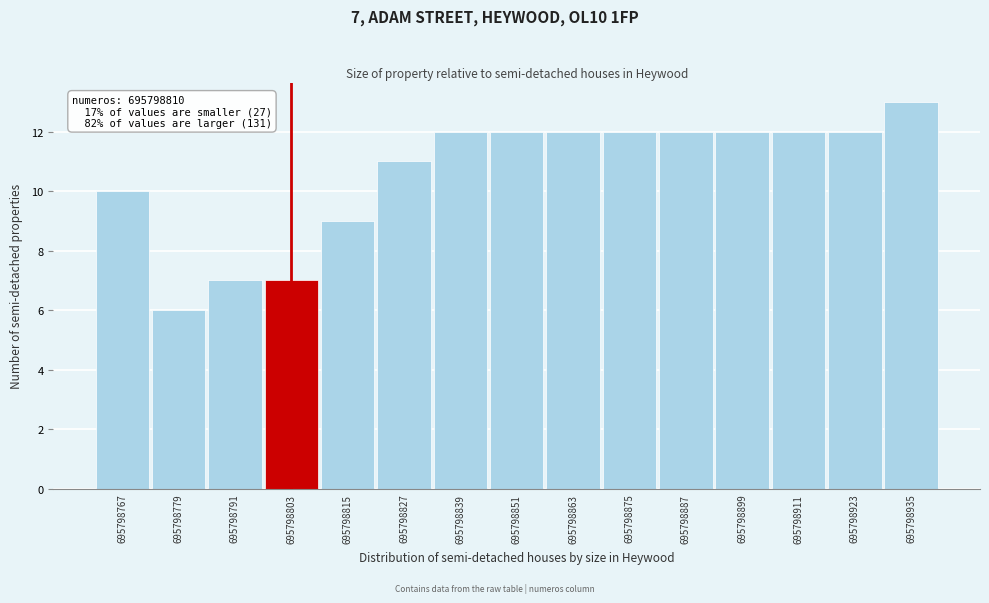

Reading left to right, transcribe all the data shown in this chart.

10	6	7	7	9	11	12	12	12	12	12	12	12	12	13